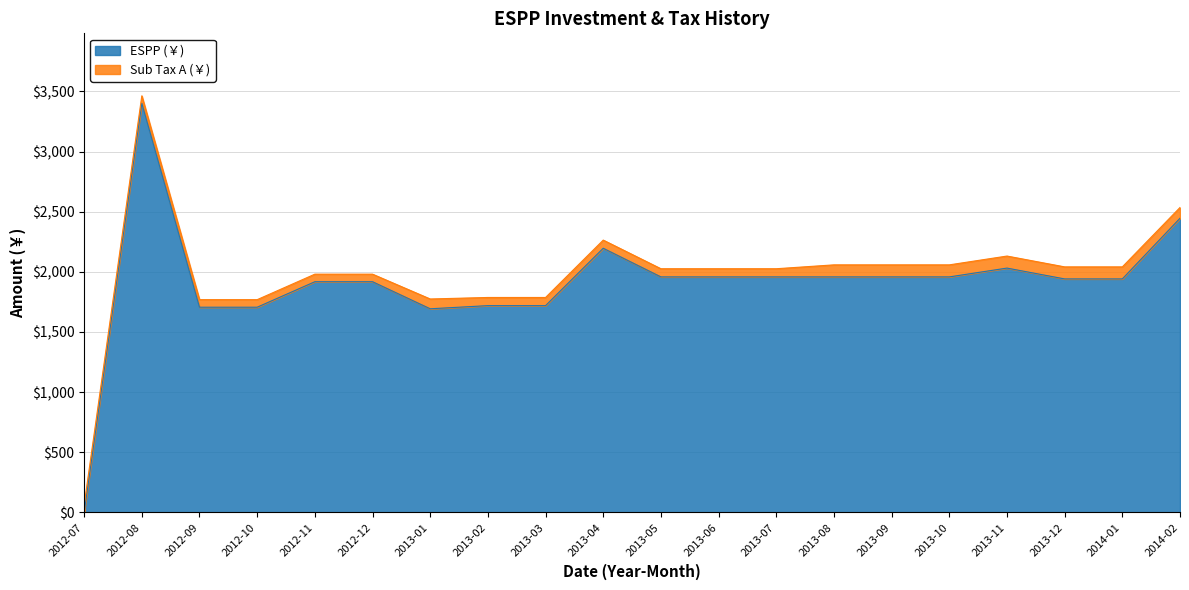

The chart shows a value of 2445.8 at 2014-02. True or false?

True